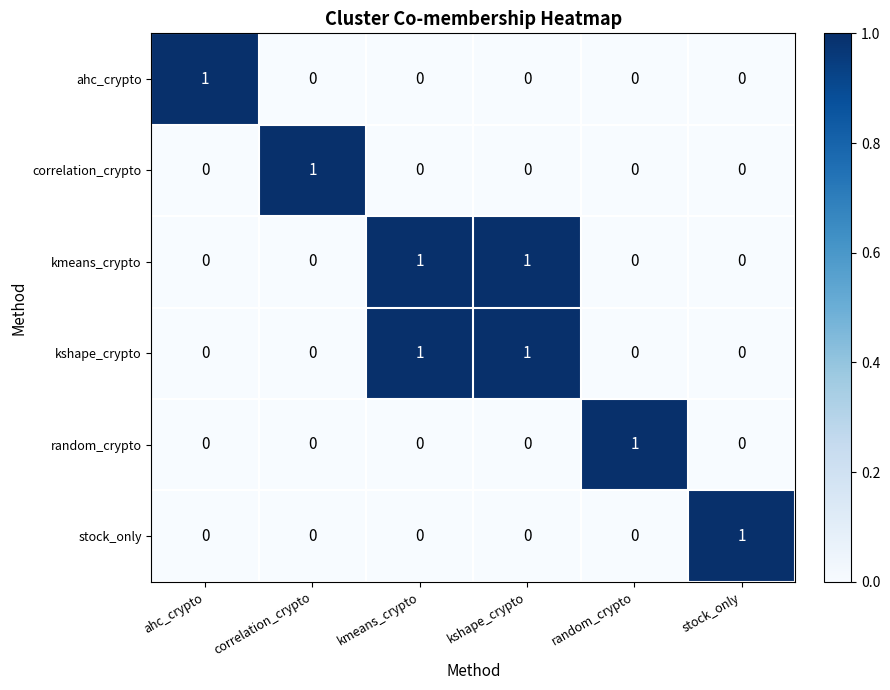

Is it true that random_crypto equals 1 at kshape_crypto?

False